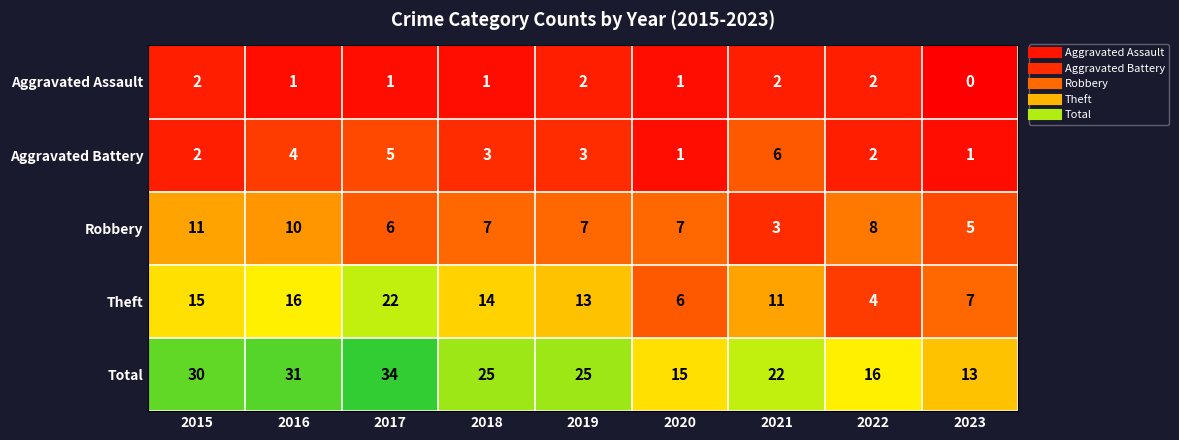

At which label does Robbery reach its peak?

2015